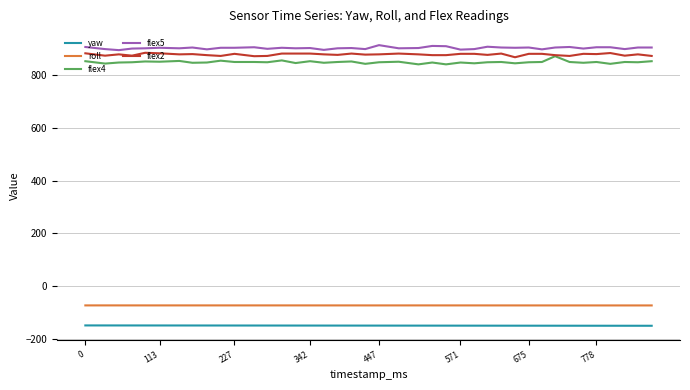

True or false: flex4 and flex5 cross at least once.

False